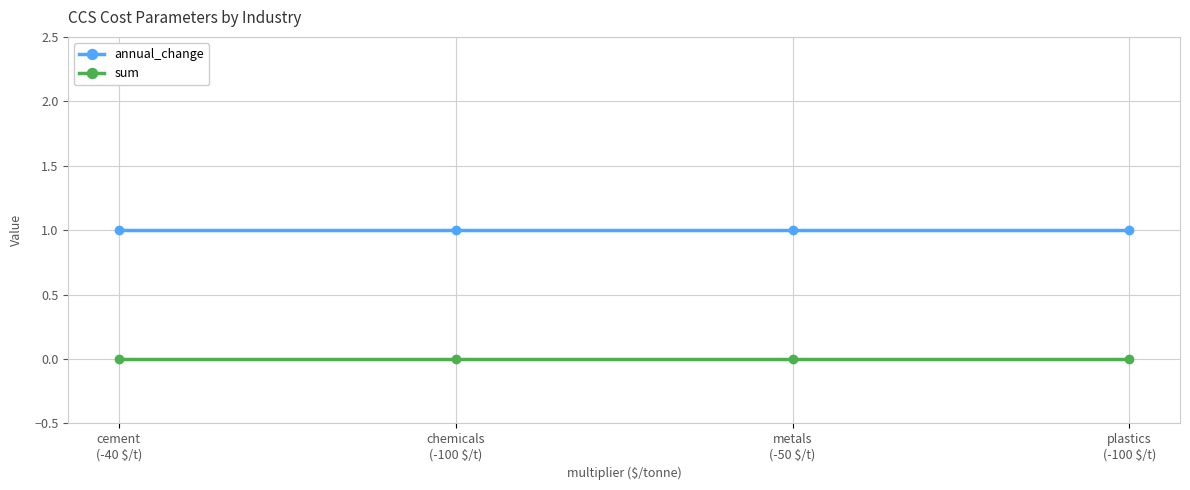

True or false: annual_change has more than 1 points higher than both neighbors.

False